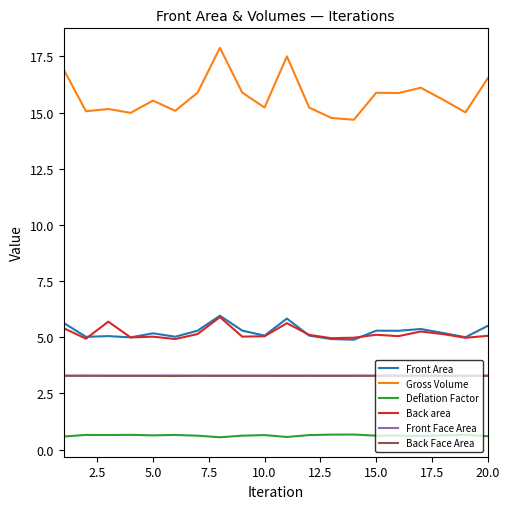

Which series has the largest total across all categories?

Gross Volume